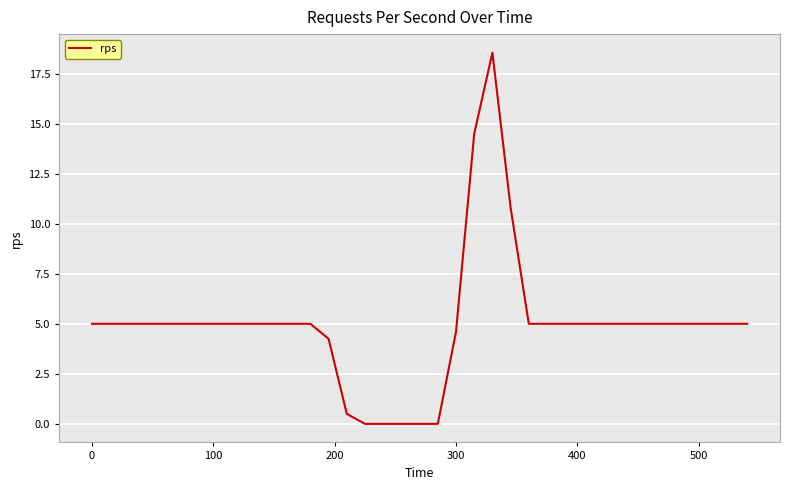

How many lines are shown in the chart?

1